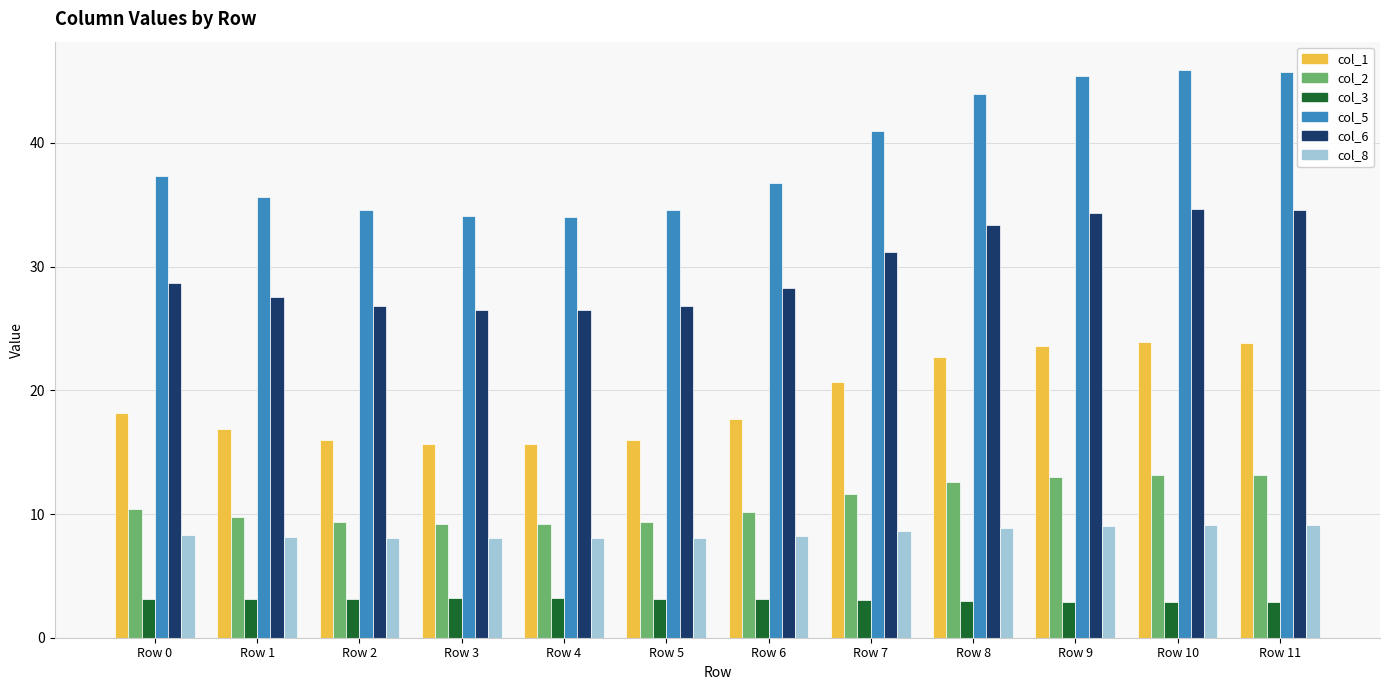

What is the total value across all series at Row 3?

96.8